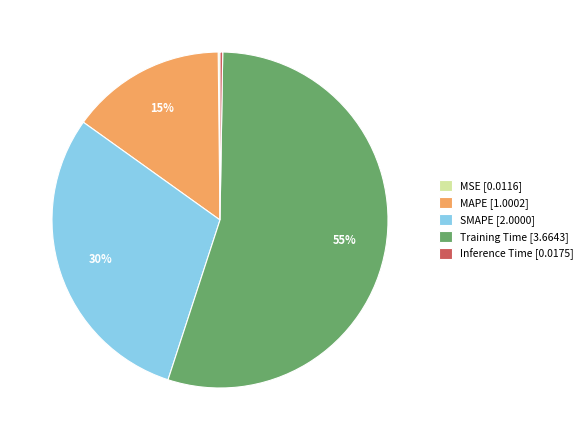

The Training Time [3.6643] slice represents 62% of the pie. True or false?

False